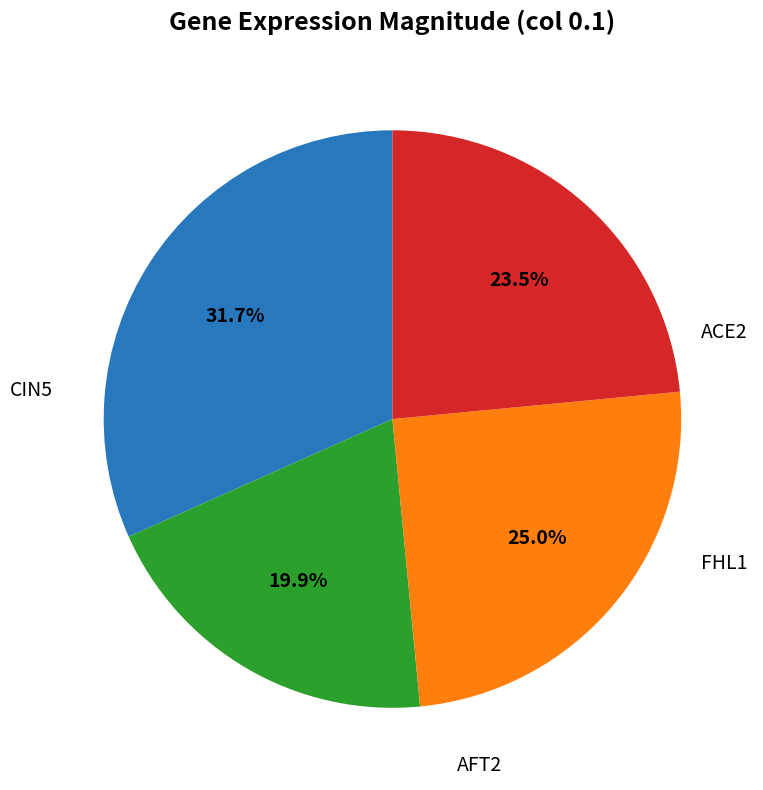

Does any single category account for the majority?

No